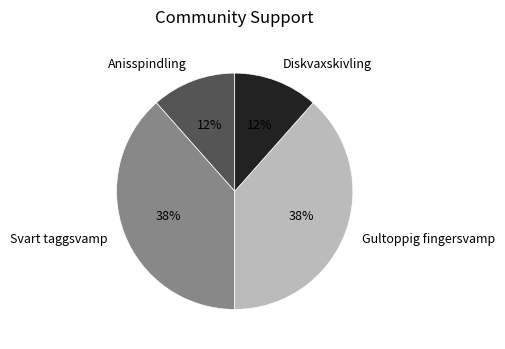

To the nearest percent, what is the average slice percentage?

25%